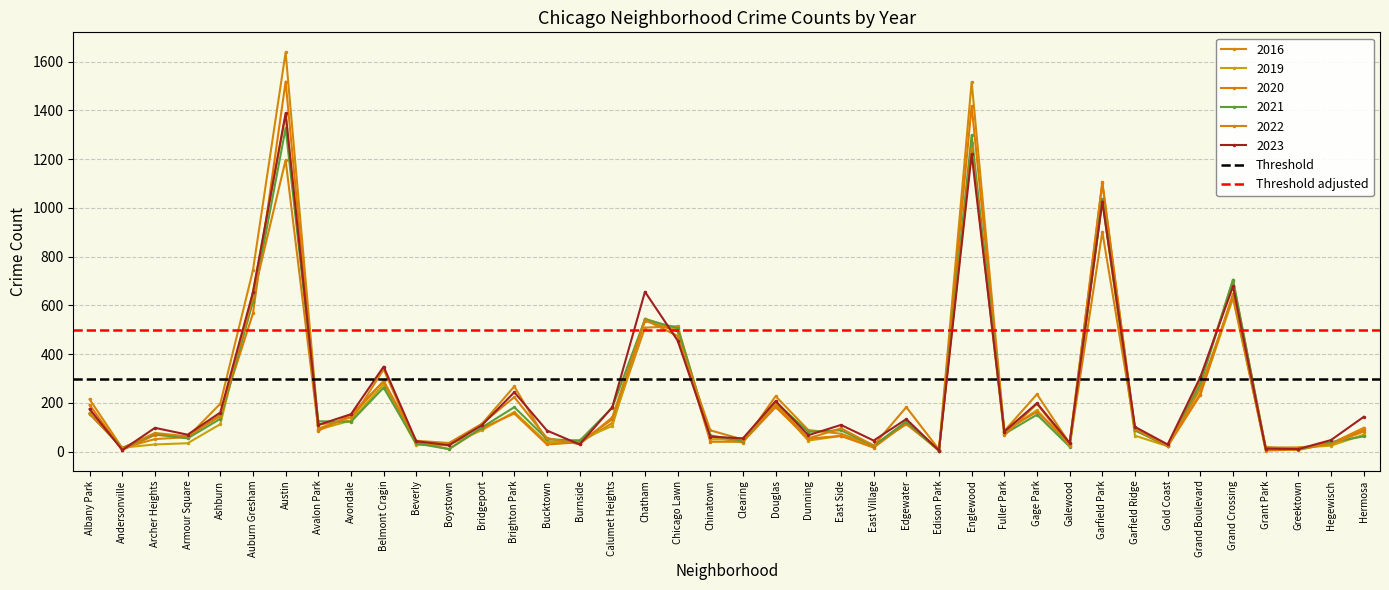

What is the sum of all Threshold values?

600